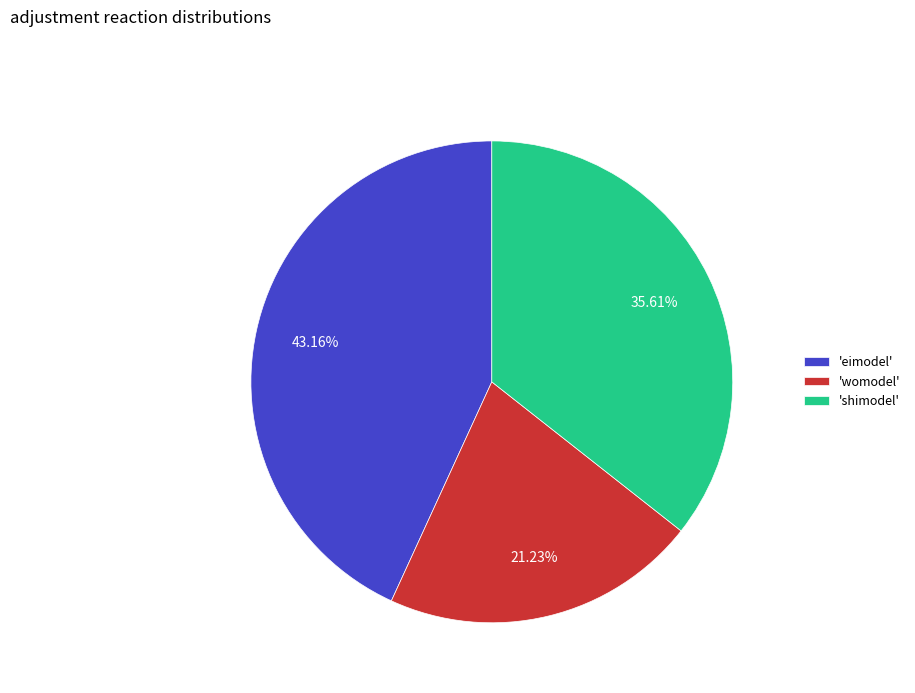

Which slice is the largest?

'eimodel'